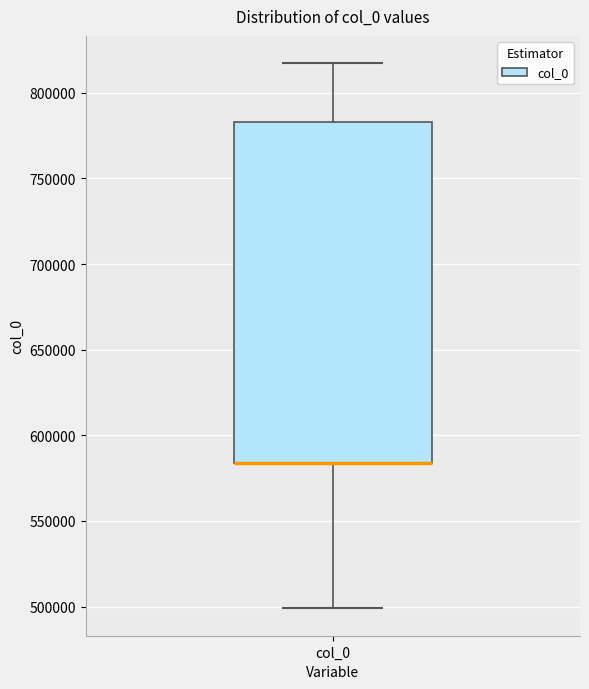

Transcribe this box plot: give where the median line is, the range the box spans, and where the two whiskers end, as read against the y-axis. The values are not printed on the chart, so give them approximately, as read against the axis.

median 585000 (drawn on the box's lower edge), box 585000 to 785000, whiskers 500000 to 815000